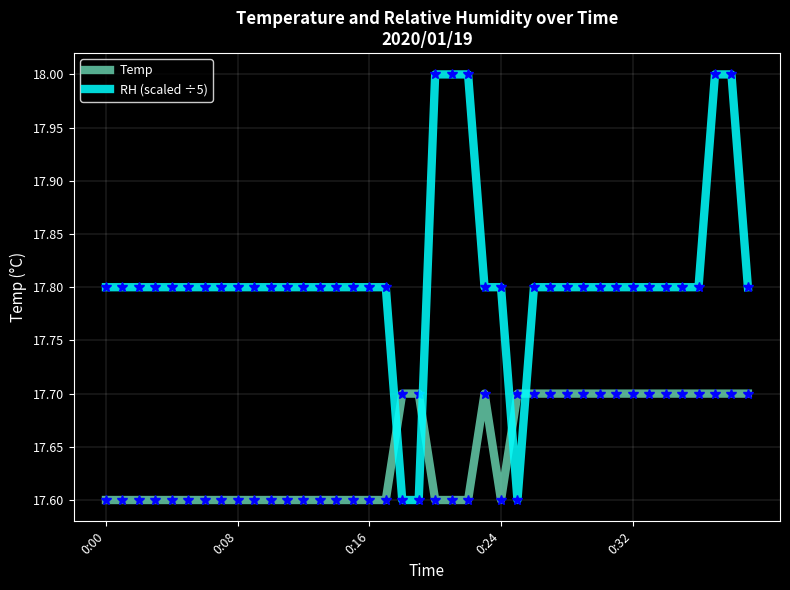

How many times do Temp and RH (scaled ÷5) cross each other?

4